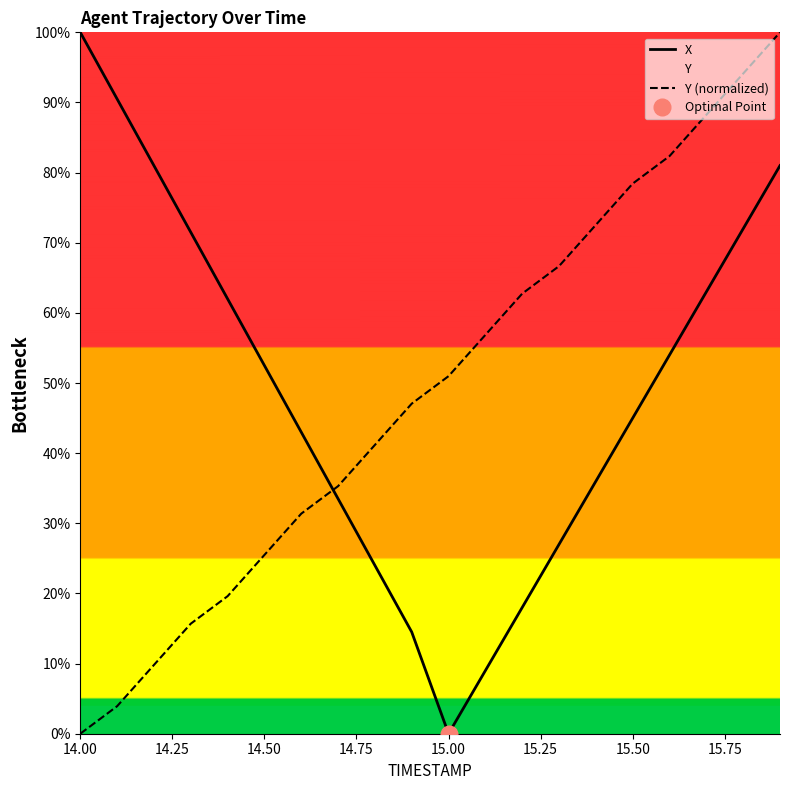

How many values in the X series are below 52?

10